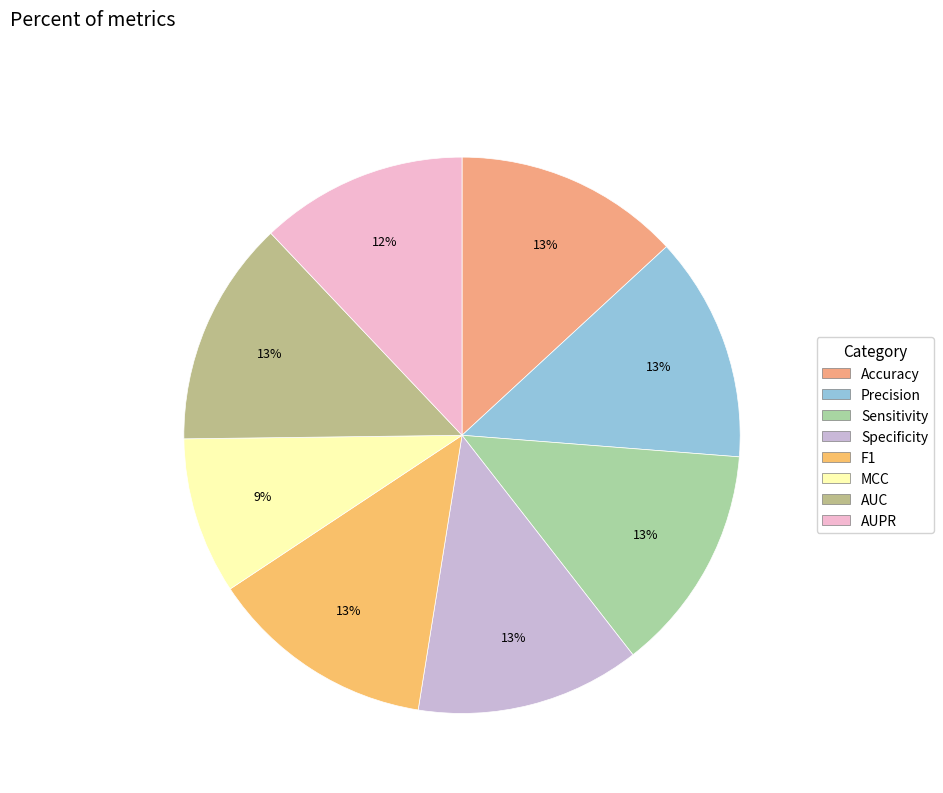

Does MCC account for over 50% of the chart?

No